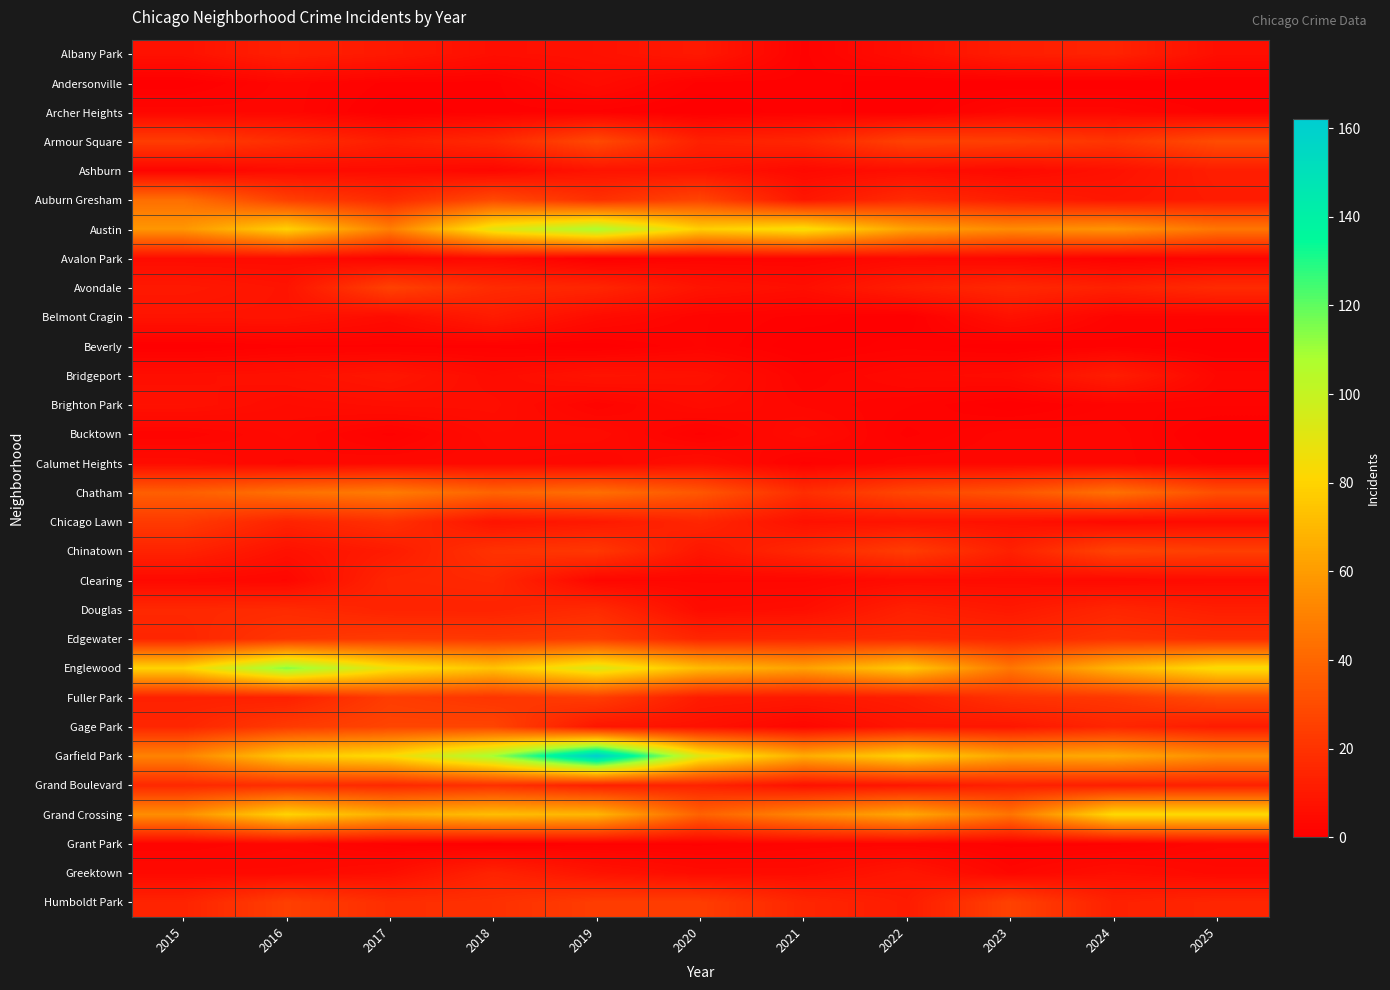

Which series has the widest spread of values?

Garfield Park